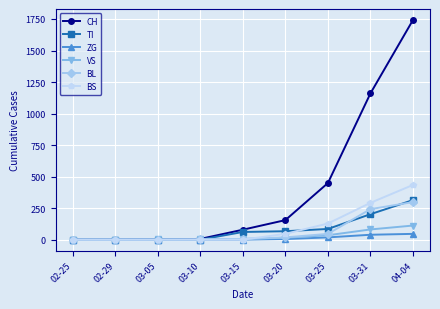

The BS series shows 128 at 03-25. True or false?

True